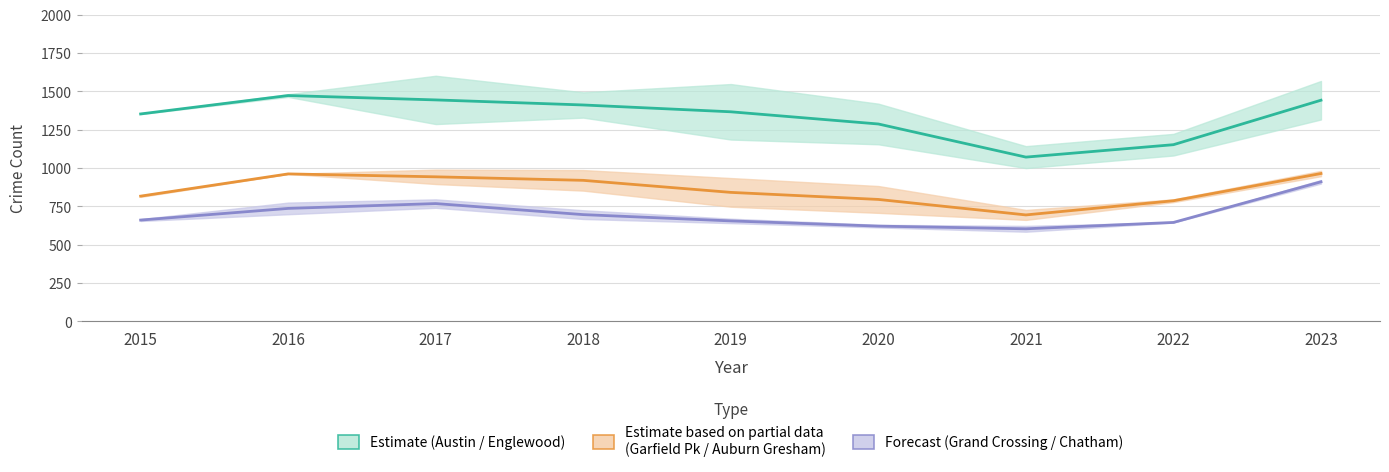

Which series has the widest spread of values?

Englewood